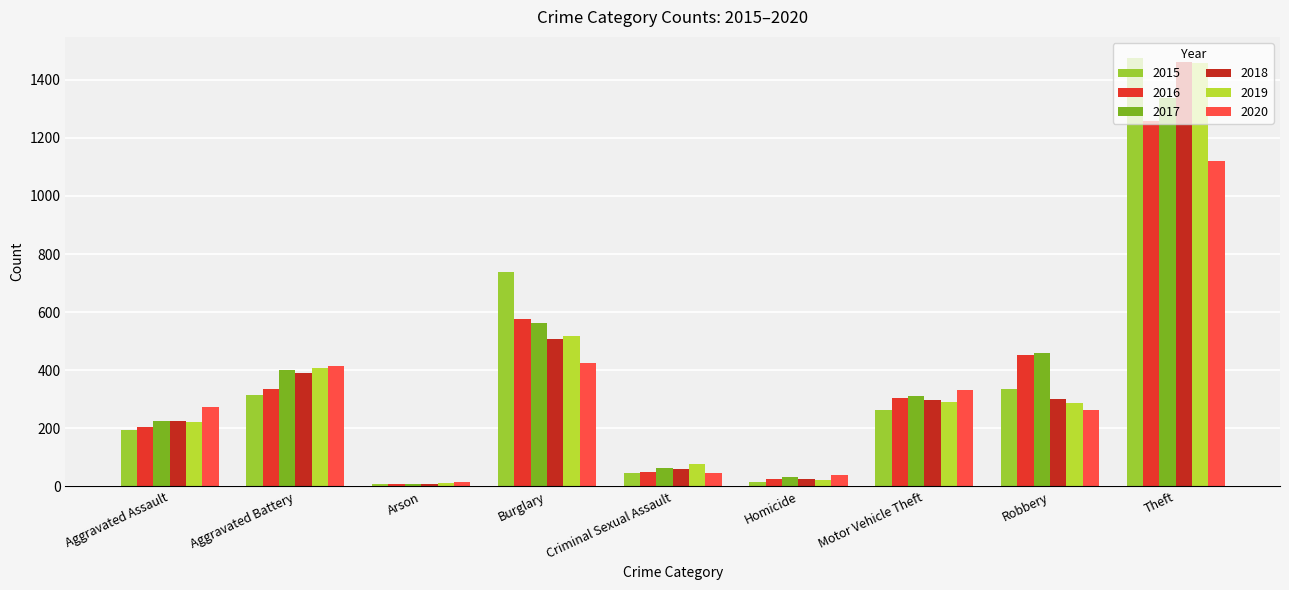

What is the average value of the 2016 series?

358